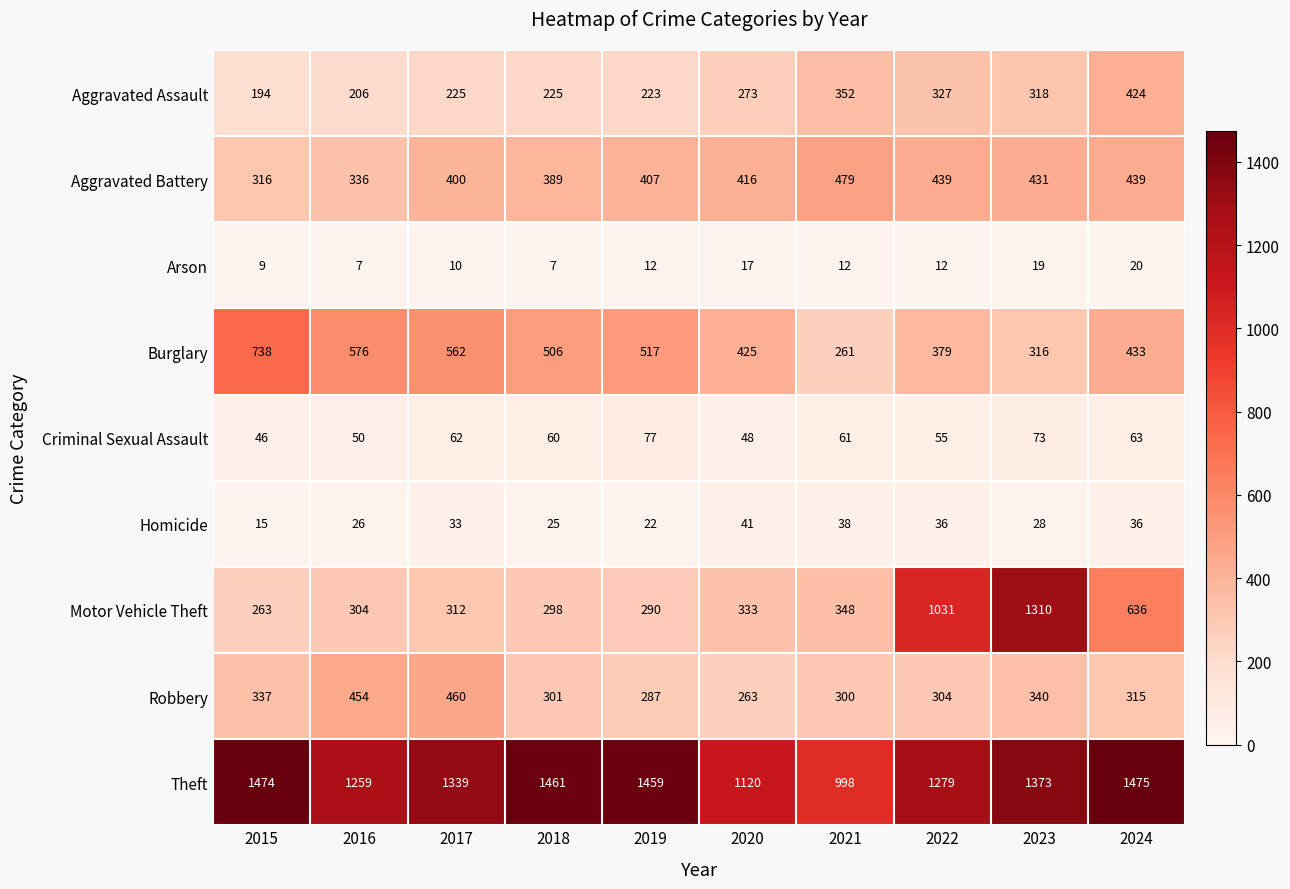

At how many categories does at least one series exceed 1037?

9